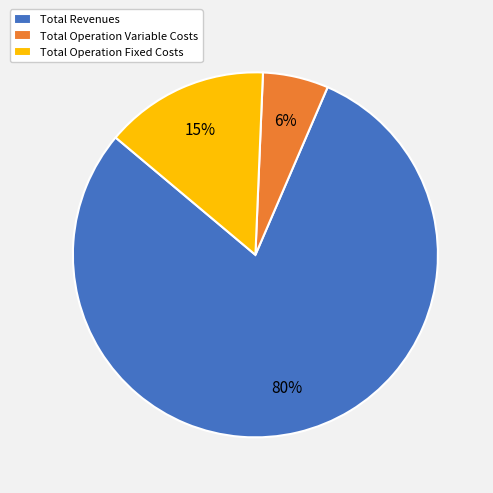

What is the smallest slice in the pie chart?

Total Operation Variable Costs